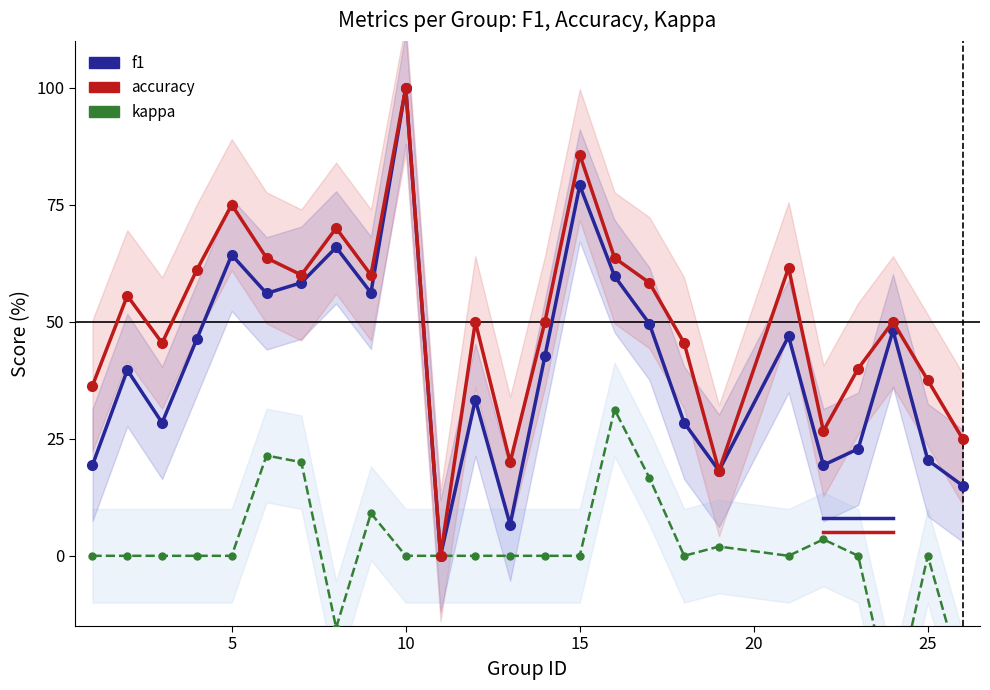

How many data points in f1 (light) are above 42?

13